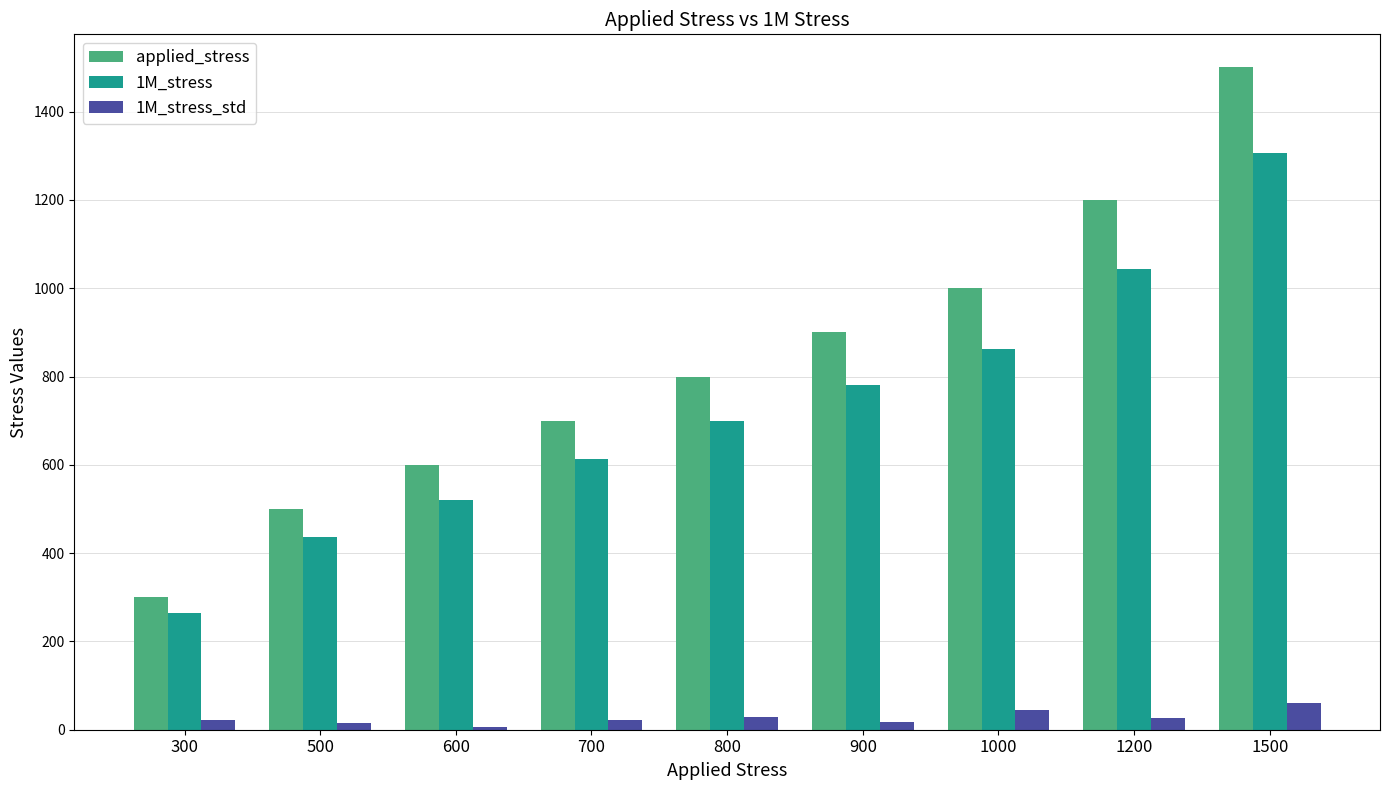

How many data points does each series have?

9